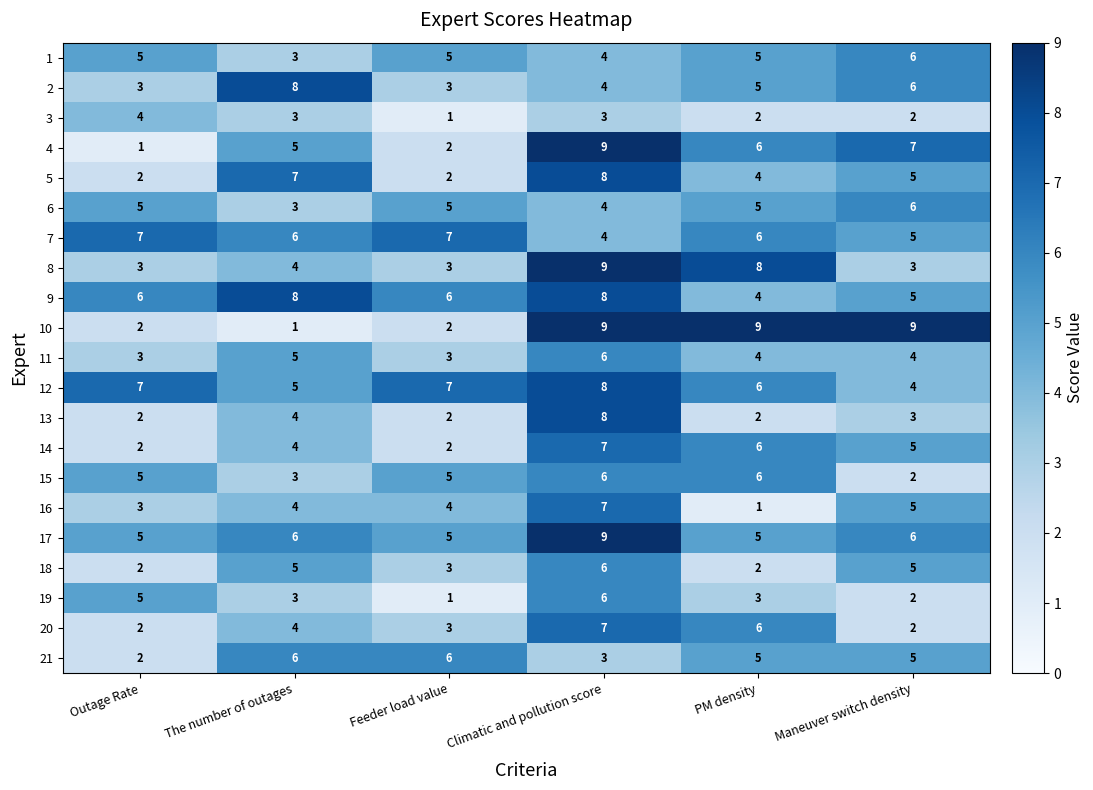

What is the sum of all 1 values?

28